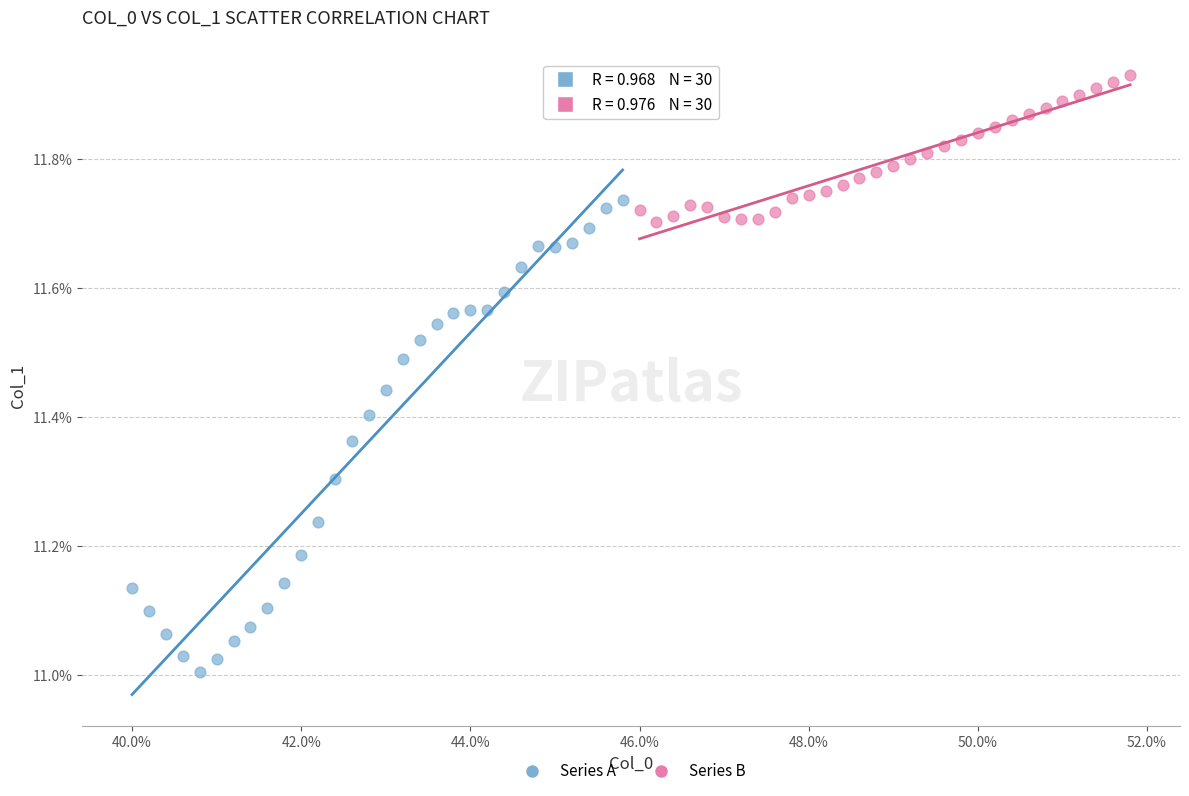

What are all the series names shown in the legend?

Series A, Series B